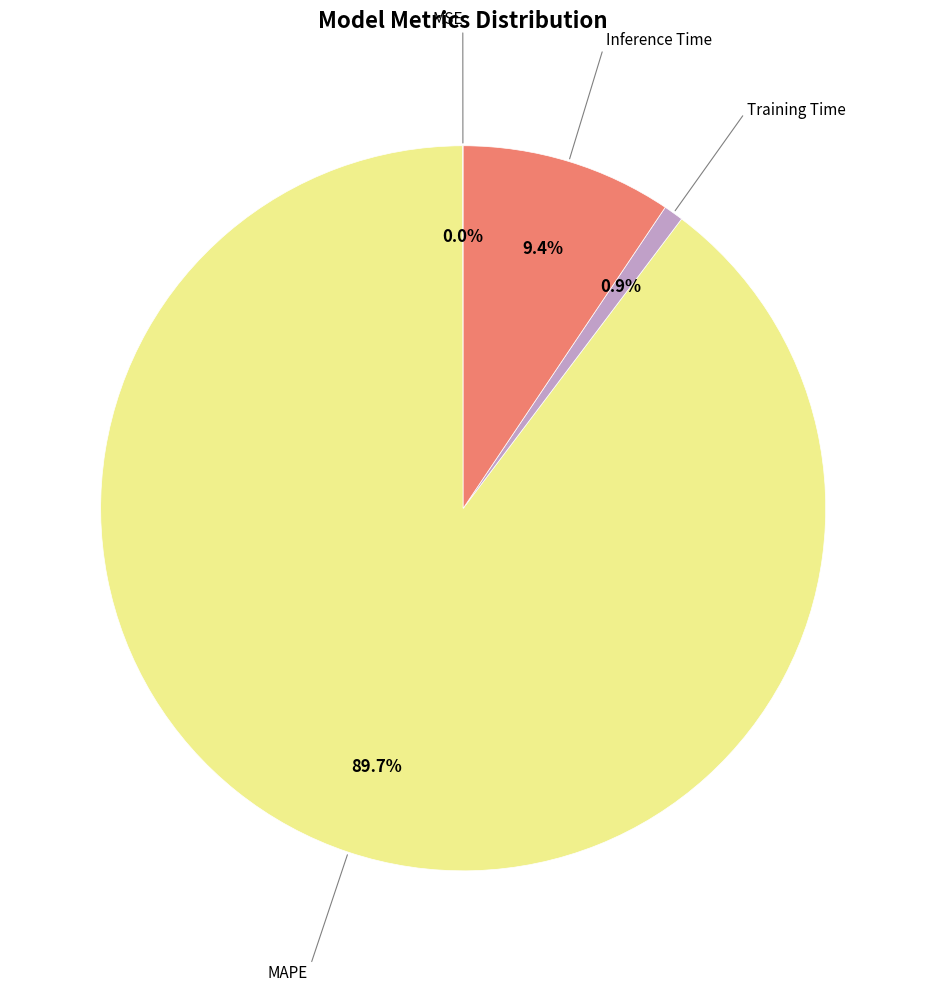

Is there a majority slice in this chart?

Yes